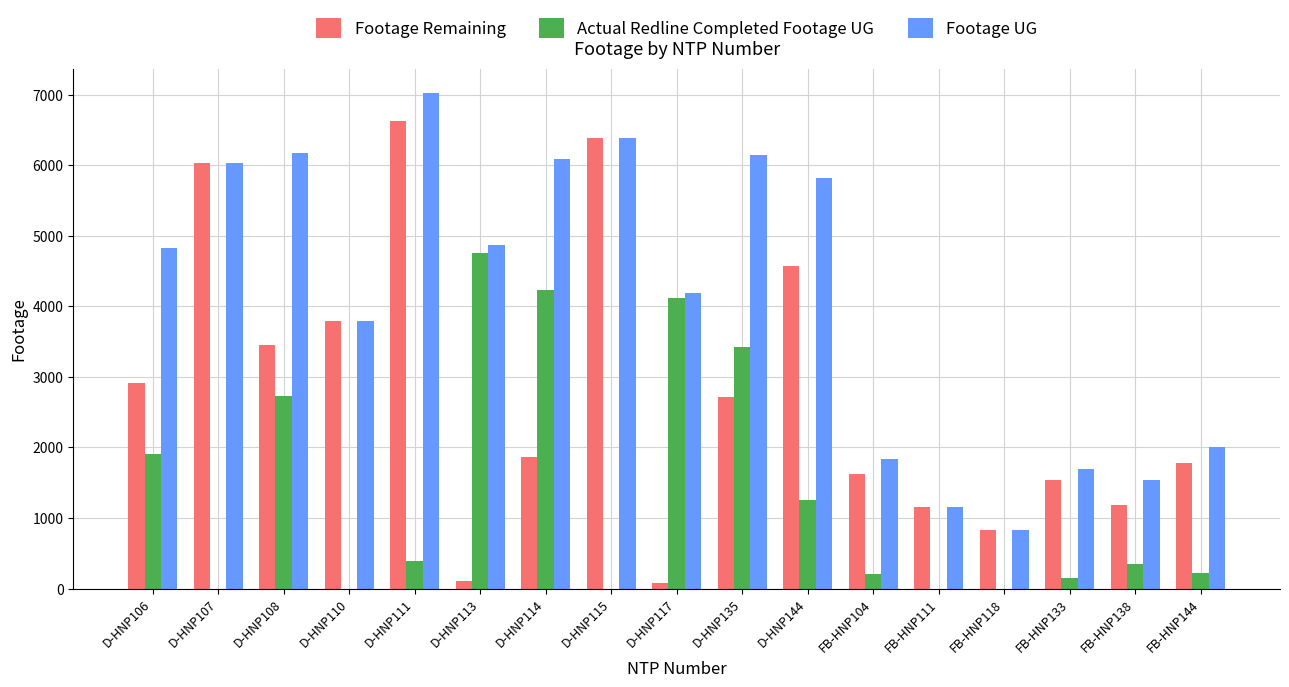

What is the average value of the Footage UG series?

4143